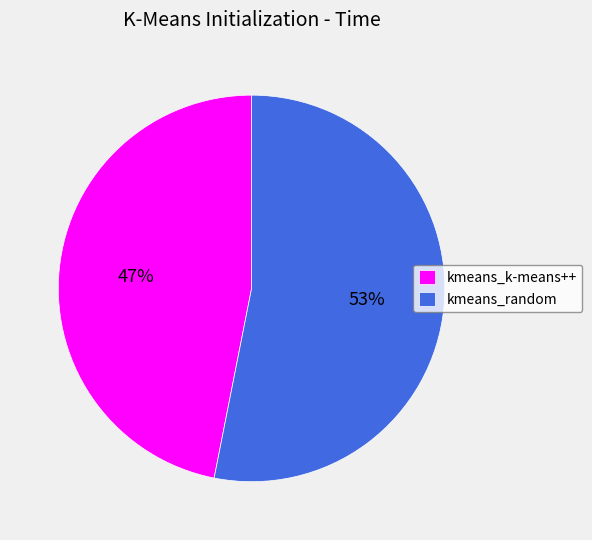

To the nearest percent, what is the combined percentage of kmeans_k-means++ and kmeans_random?

100%